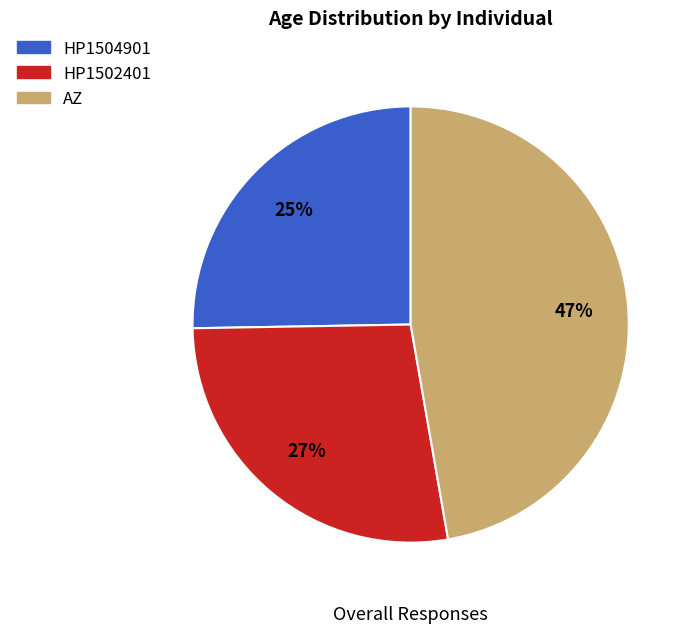

Rank the categories by value from highest to lowest.

AZ, HP1502401, HP1504901